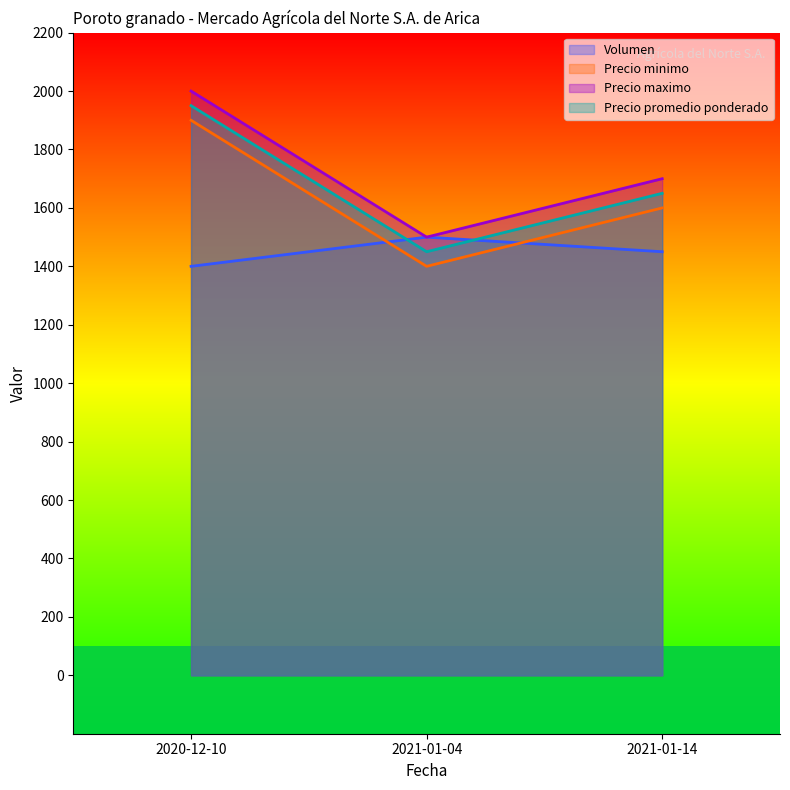

Does the chart have visible grid lines?

No